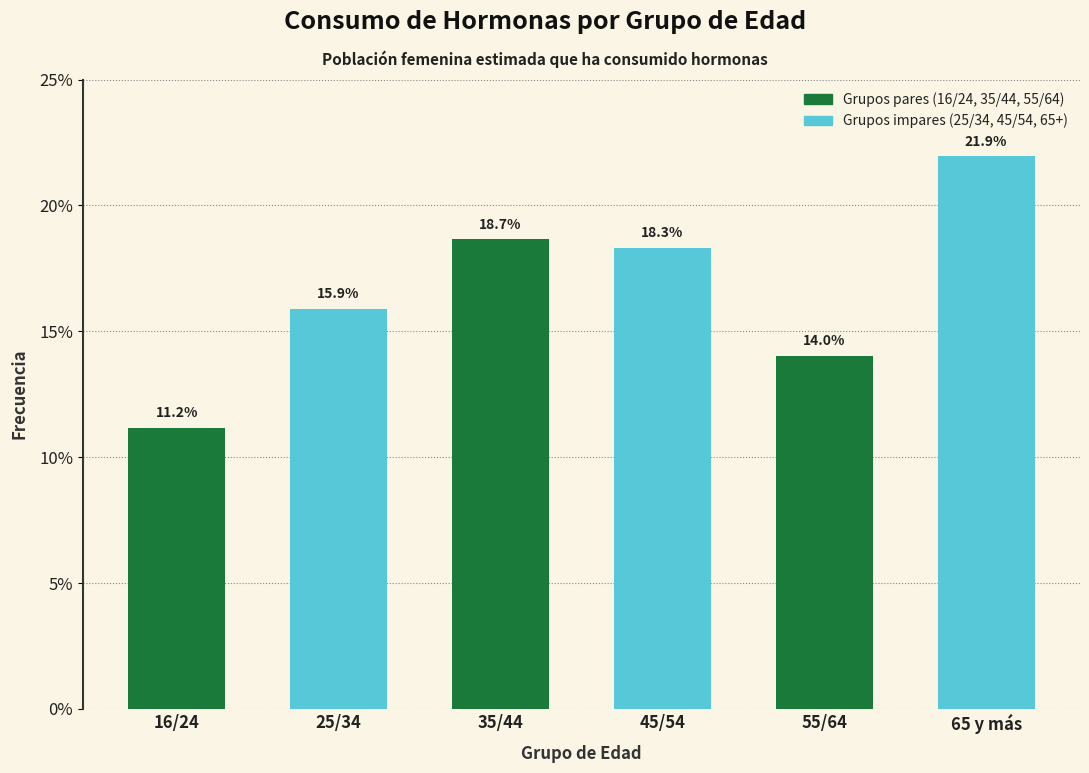

Reading right to left, what are all the values shown in this chart?

65 y más=21.9	55/64=14.0	45/54=18.3	35/44=18.7	25/34=15.9	16/24=11.2